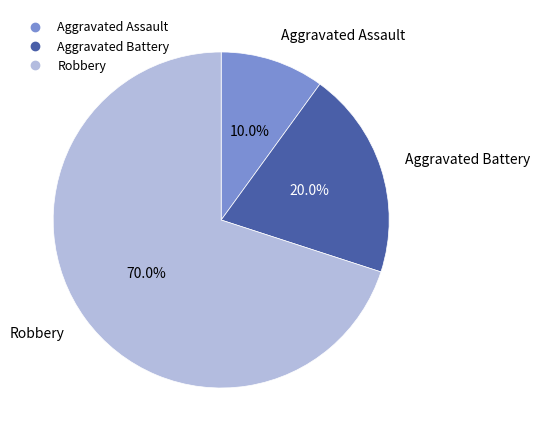

How many segments does this pie chart have?

3